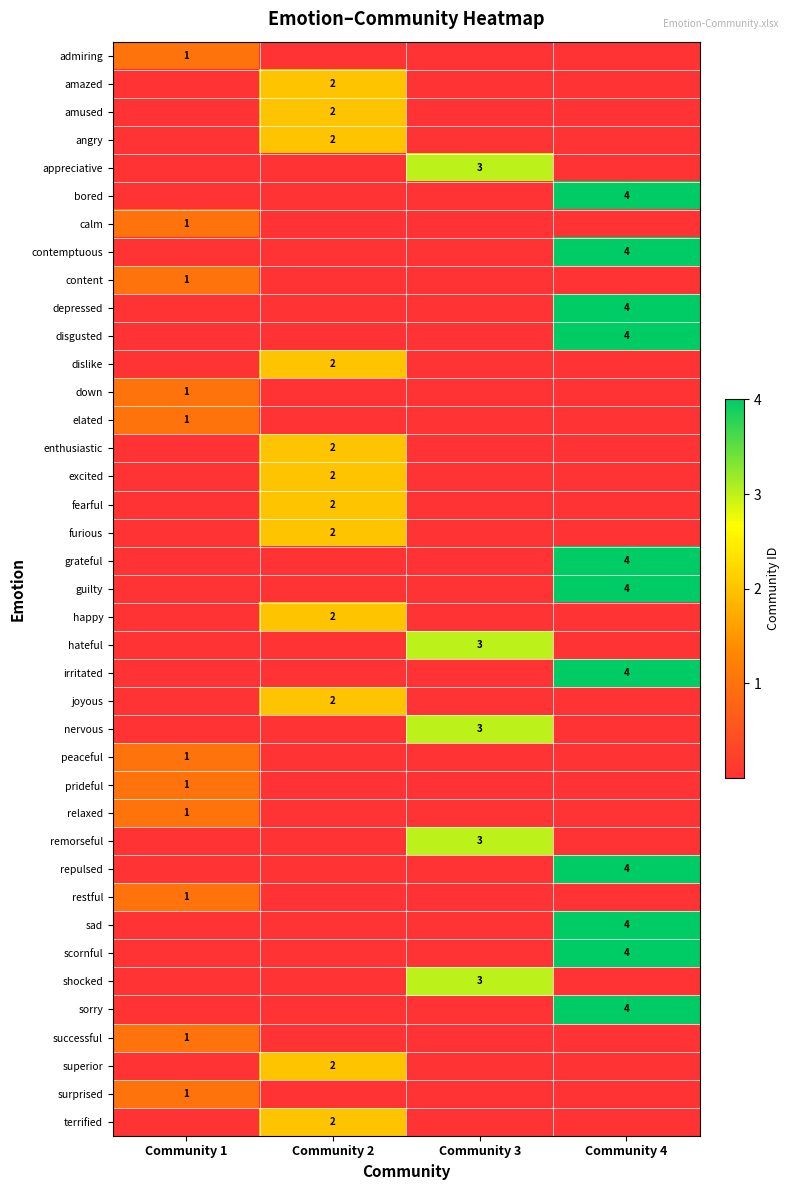

The content series shows 1 at Community 1. True or false?

True